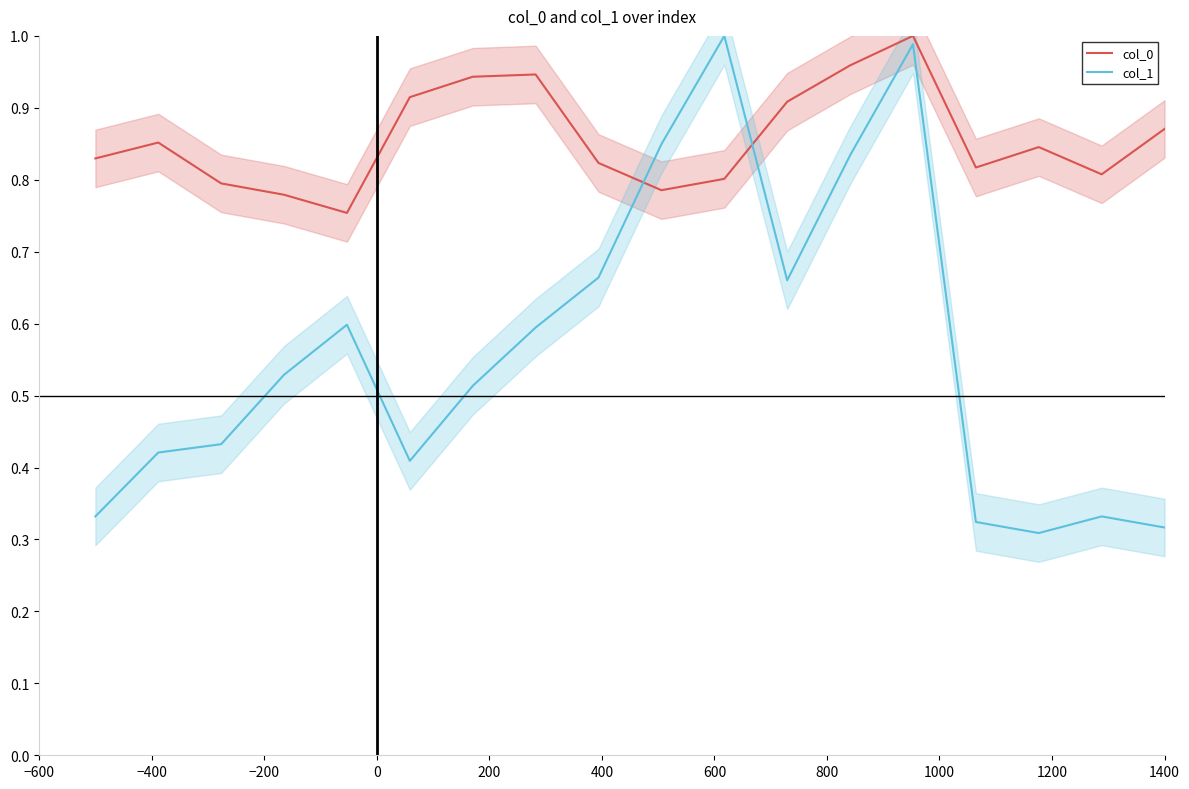

Reading left to right, list all the values displayed in this chart.

col_0: 0.8	0.9	0.8	0.8	0.8	0.9	0.9	0.9	0.8	0.8	0.8	0.9	1.0	1.0	0.8	0.8	0.8	0.9
col_1: 0.3	0.4	0.4	0.5	0.6	0.4	0.5	0.6	0.7	0.8	1.0	0.7	0.8	1.0	0.3	0.3	0.3	0.3